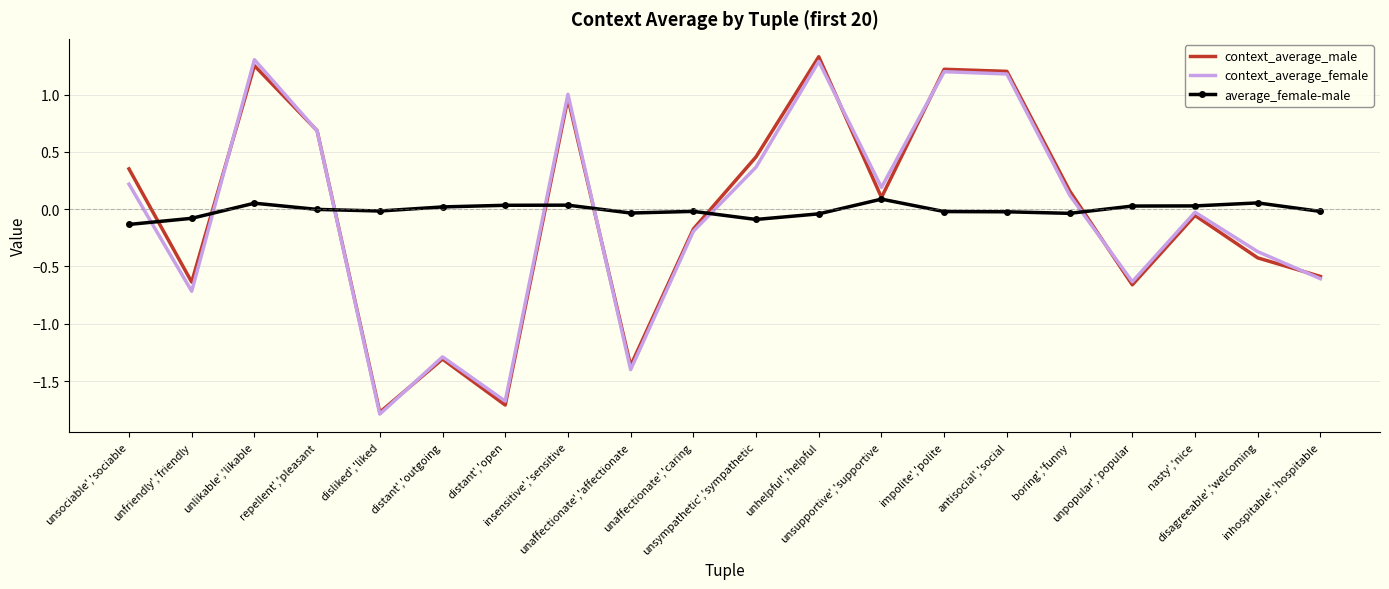

What is the difference between the context_average_female values at boring','funny and unlikable','likable?

1.2